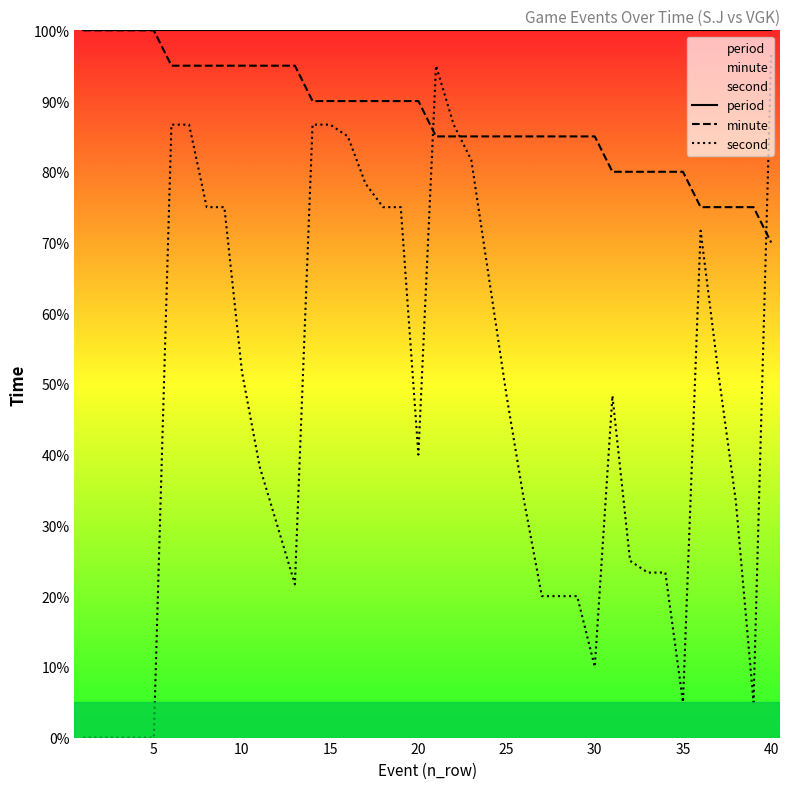

Which series has the largest range (max minus min)?

second